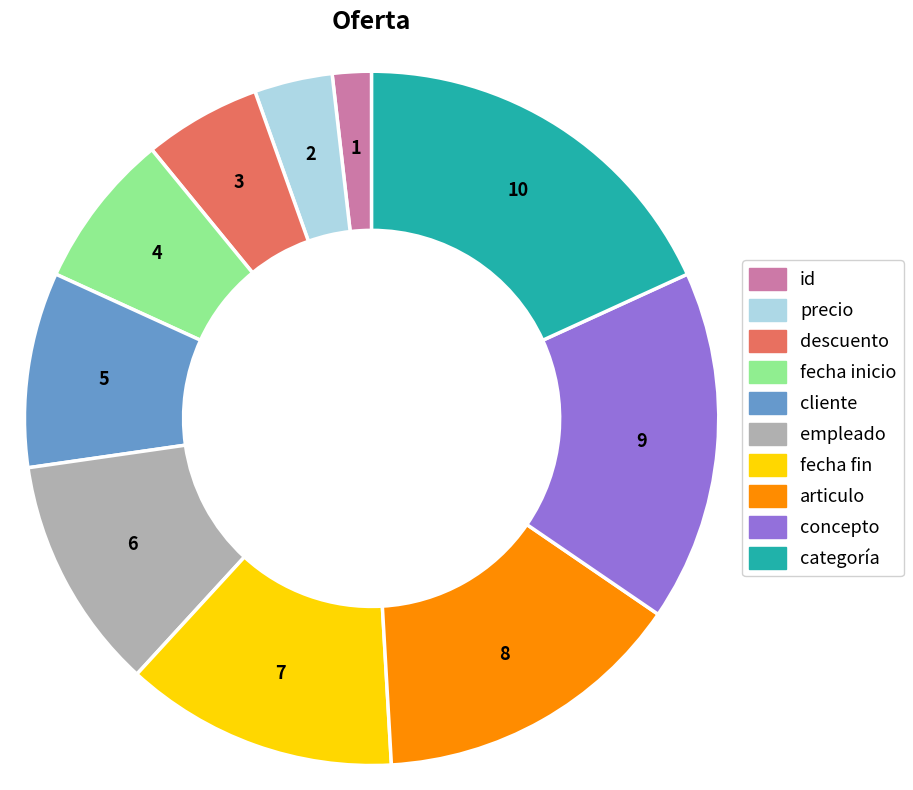

Is fecha fin the majority of the pie?

No